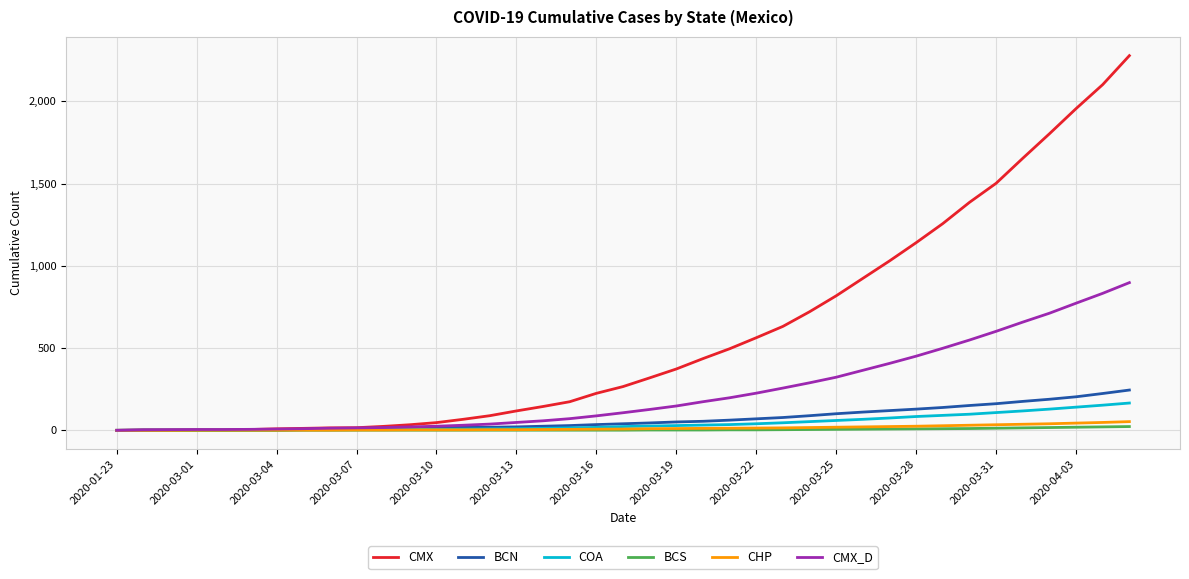

What is the sum of all CMX_D values?

9062